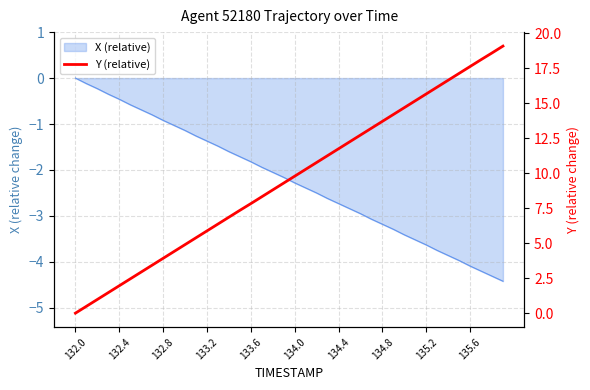

How many positive values are there?

39